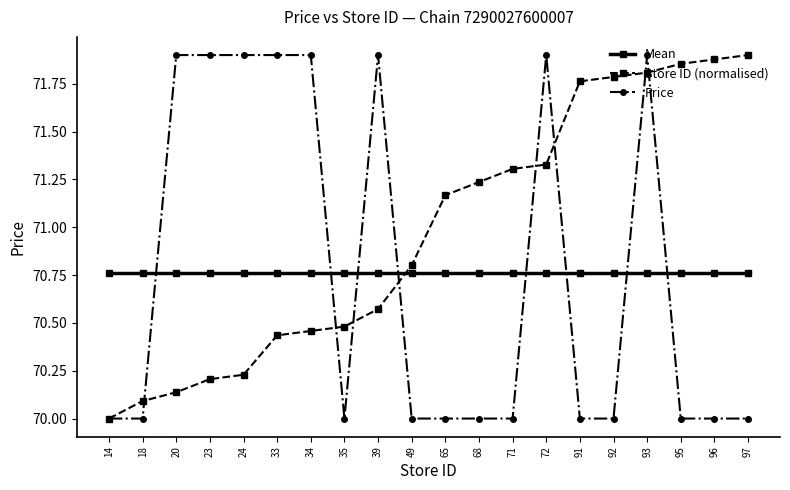

Which series has the largest total across all categories?

Store ID (normalised)